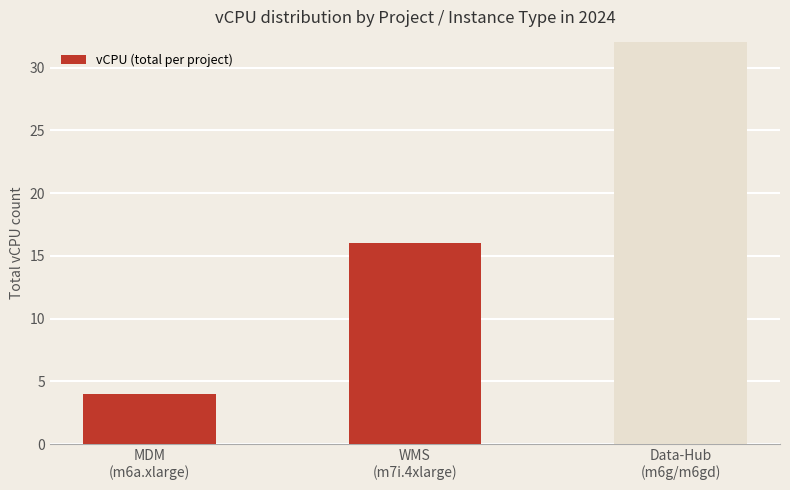

At which category does the chart reach its minimum across all series?

MDM
(m6a.xlarge)